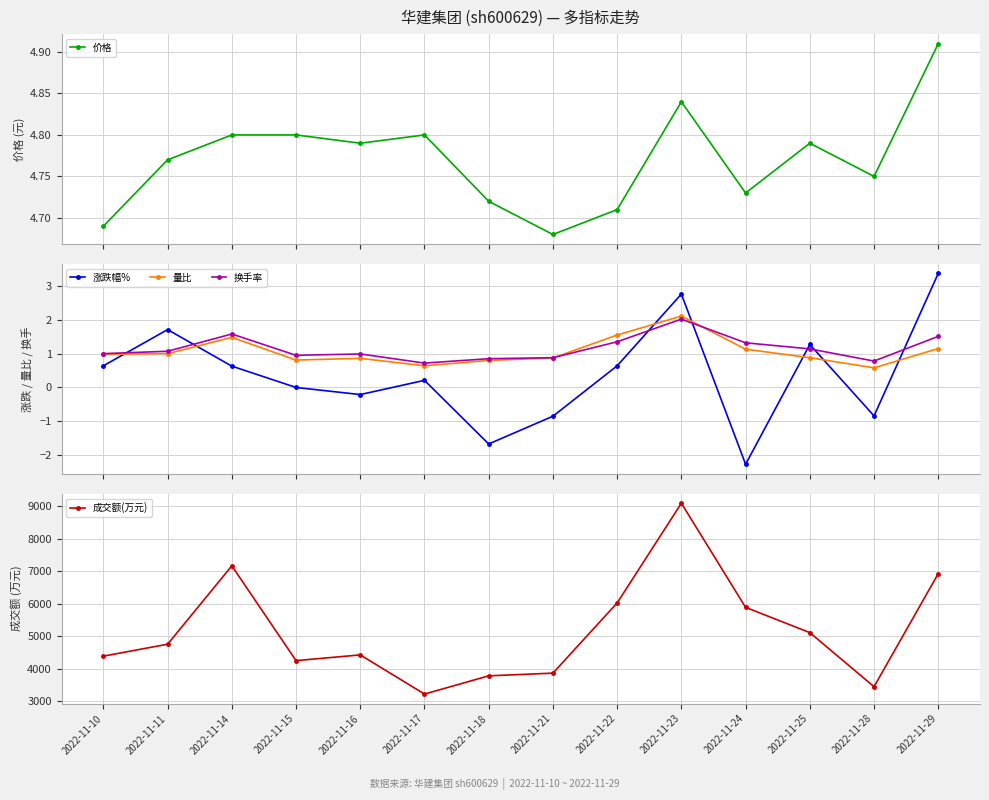

After their last crossing, which series has the higher values: 涨跌幅% or 量比?

涨跌幅%